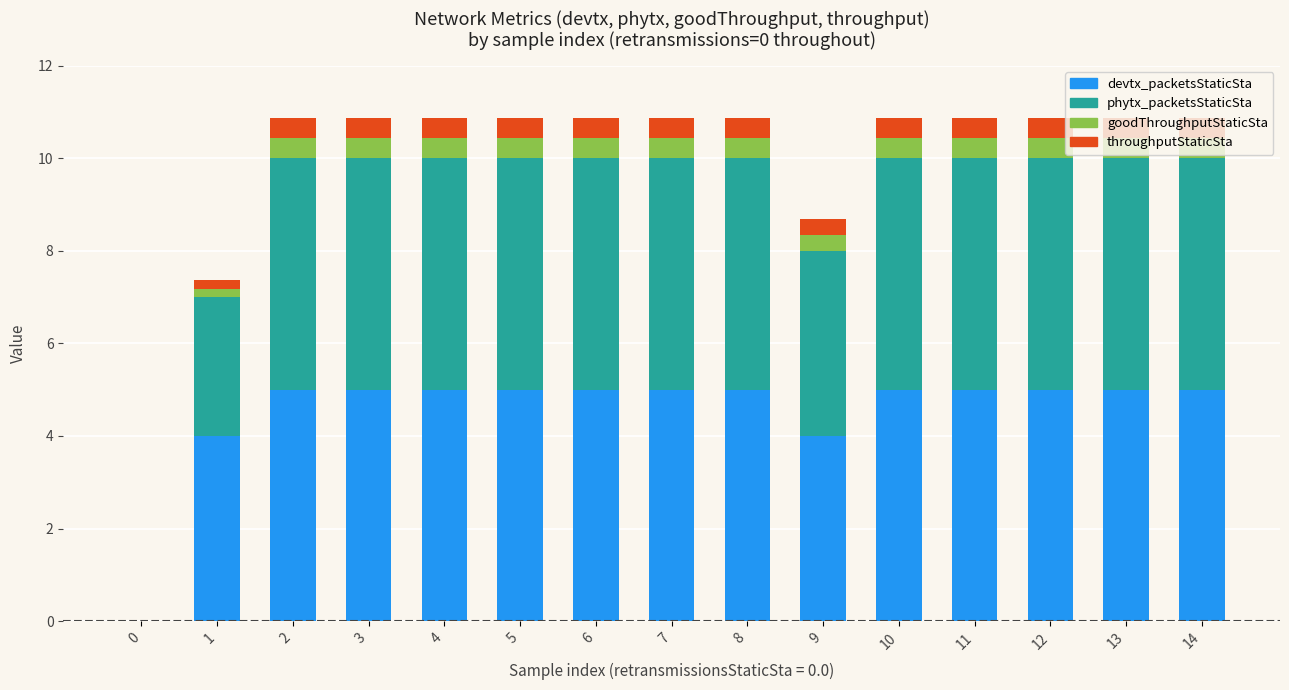

The devtx_packetsStaticSta series shows 5.0 at 8. True or false?

True